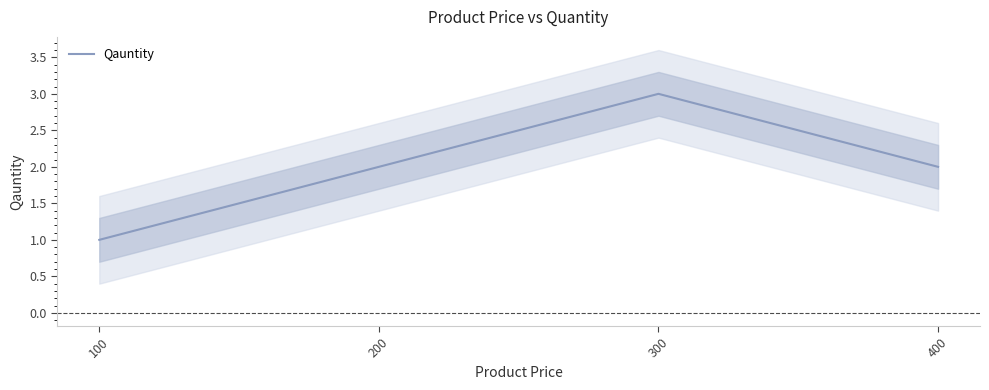

The chart shows a value of 3 at 300. True or false?

True